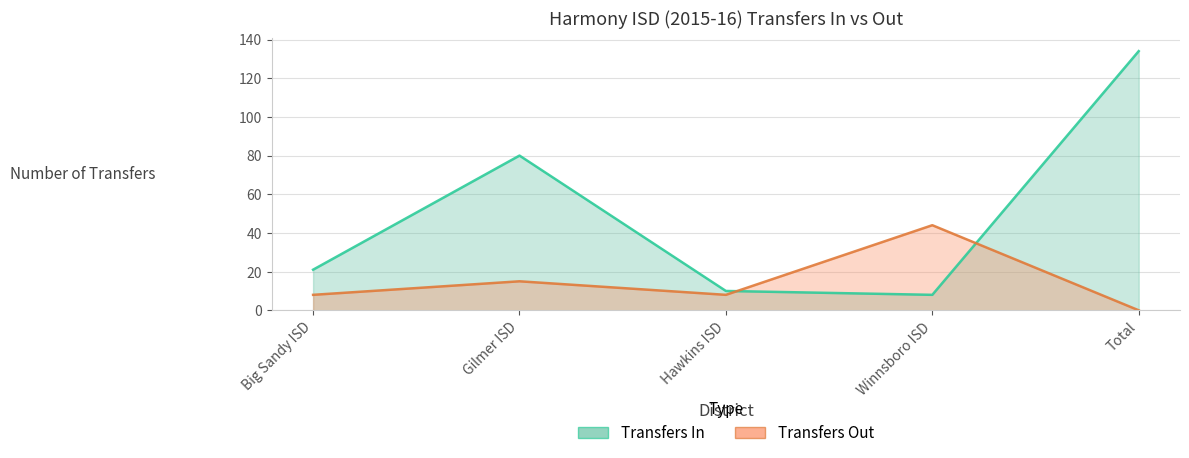

Which has a higher value, Gilmer ISD or Winnsboro ISD?

Gilmer ISD